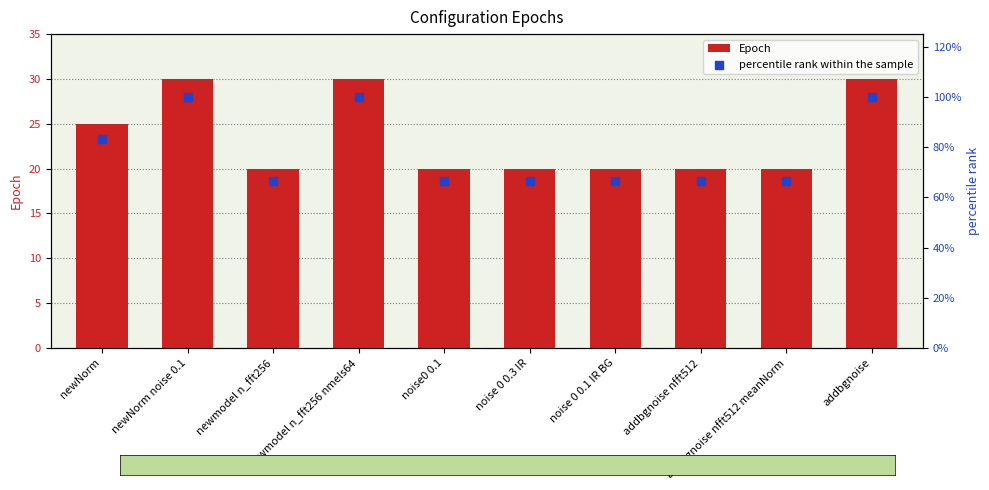

What is the total value across all series at addbgnoise nfft512?

86.7